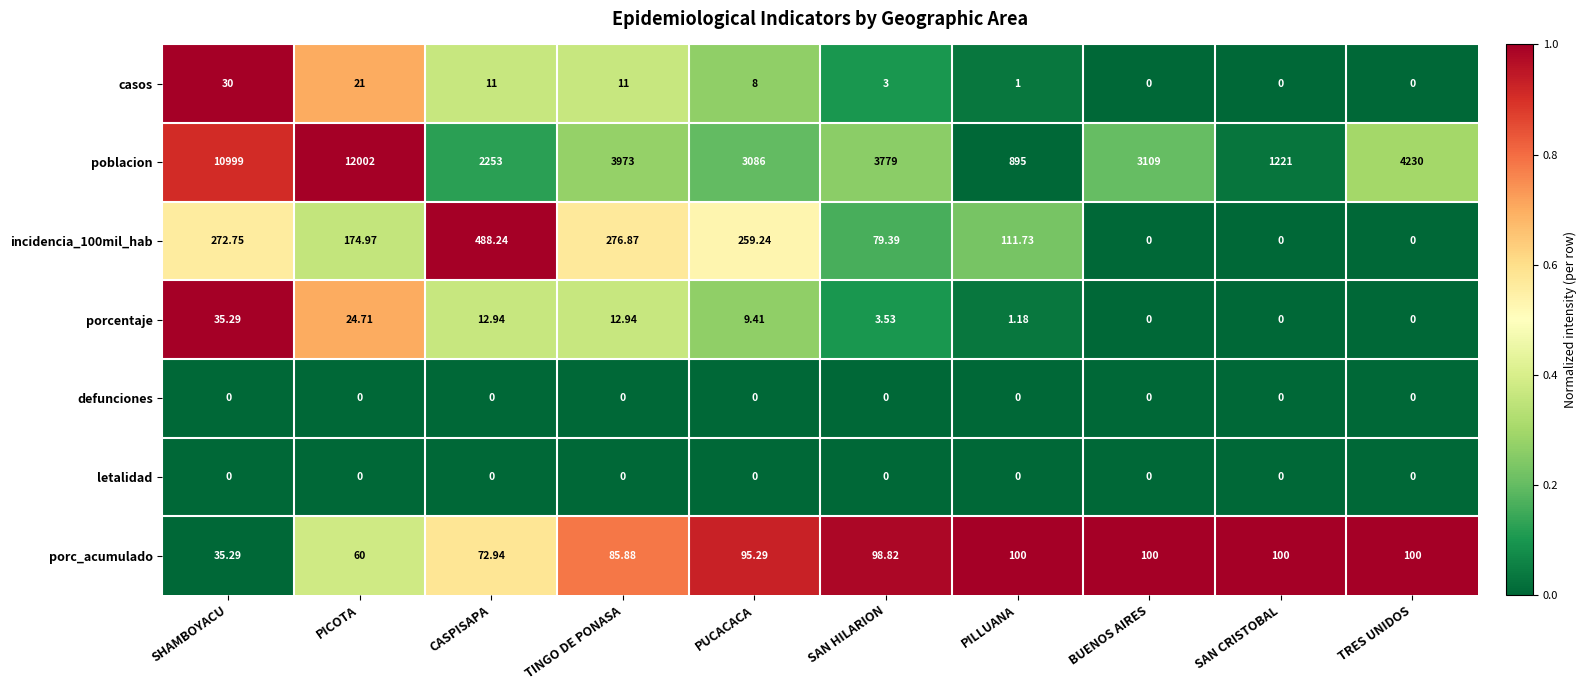

At how many categories does at least one series exceed 0?

10